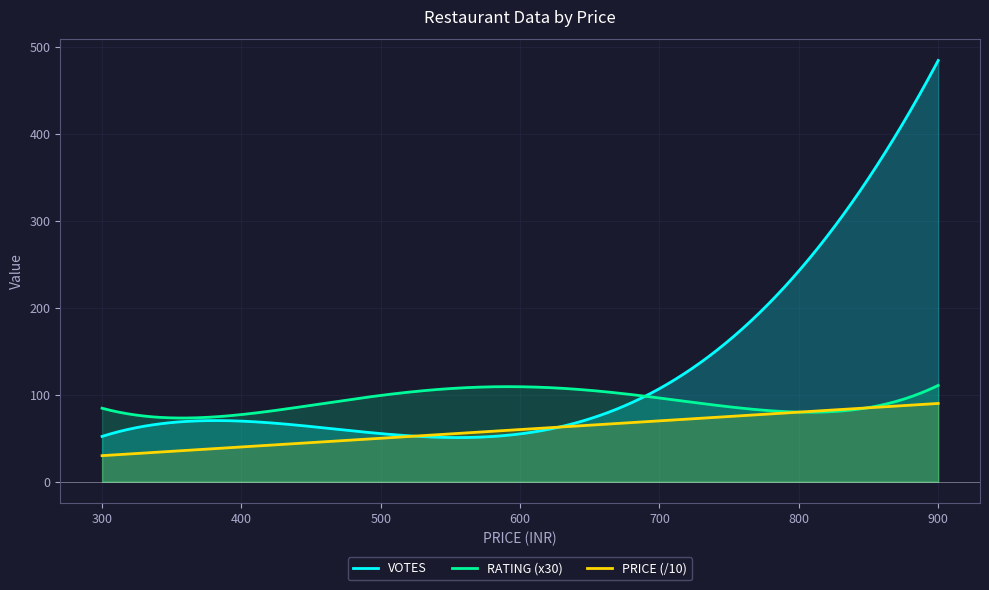

Which series has the widest spread of values?

VOTES